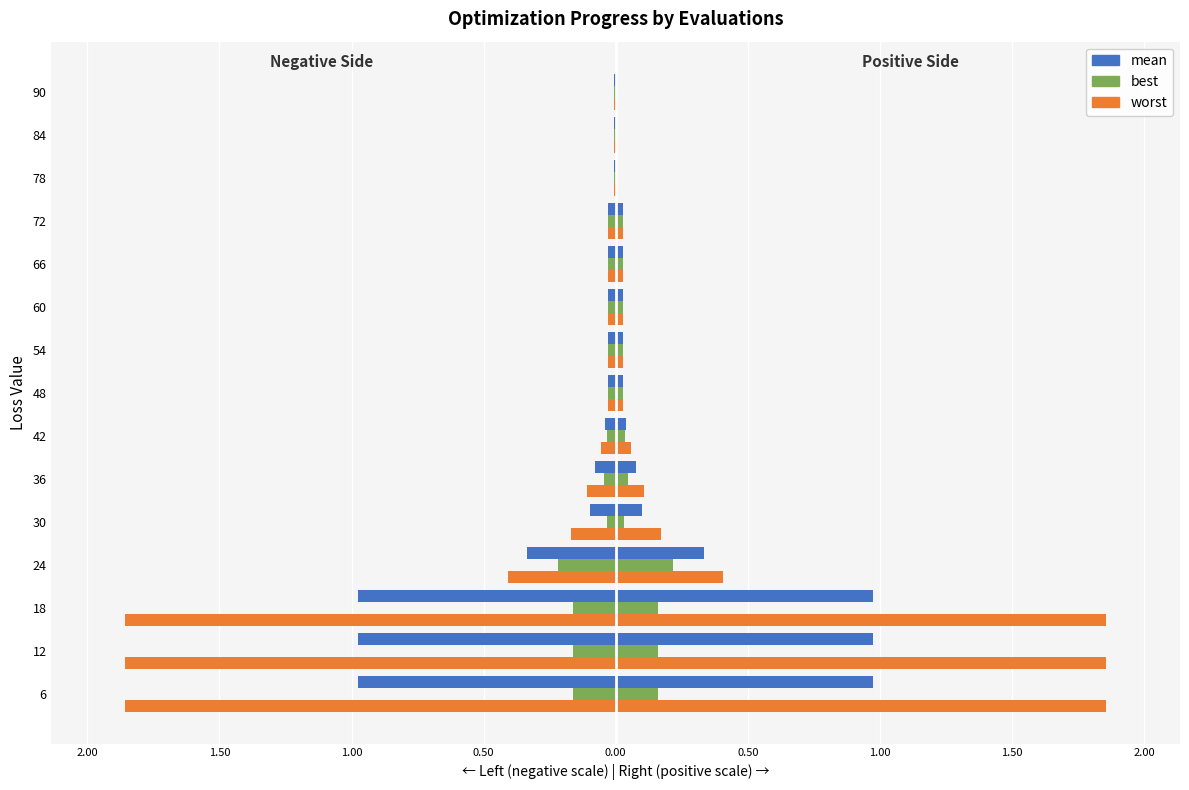

How many bars are there in each group?

3